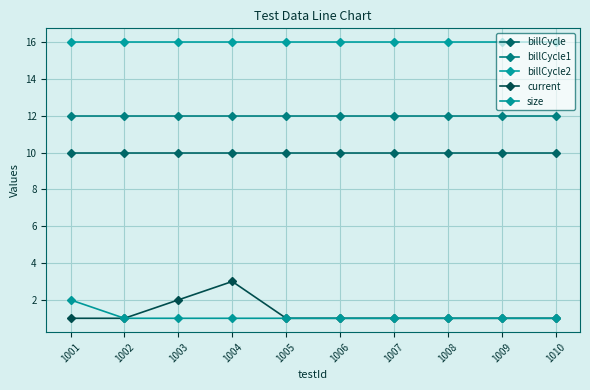

Is this an area chart (filled region under the line)?

No